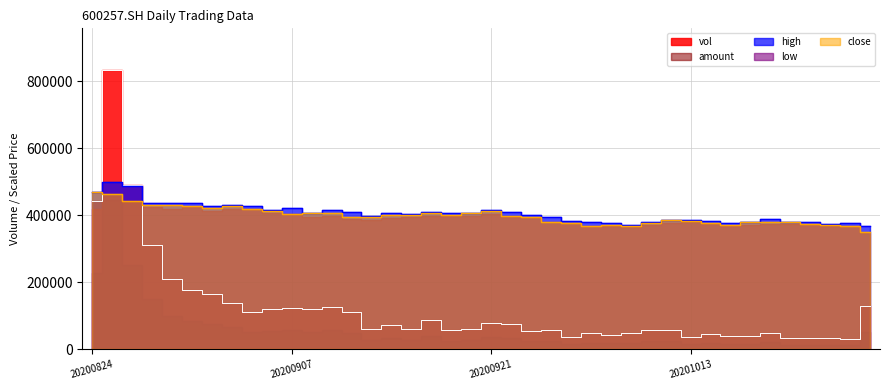

Where does the close series first go above 397102?

20200824